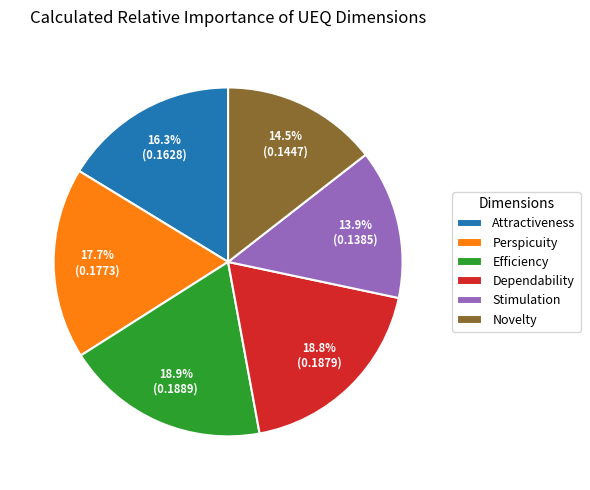

The Attractiveness slice represents 16% of the pie. True or false?

True